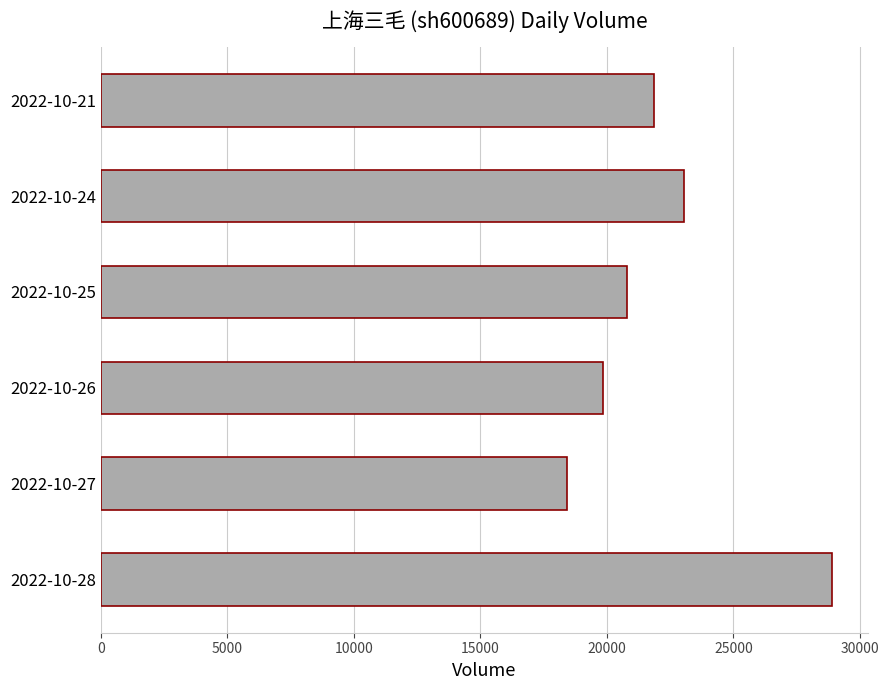

Between 2022-10-25 and 2022-10-21, which is larger?

2022-10-21